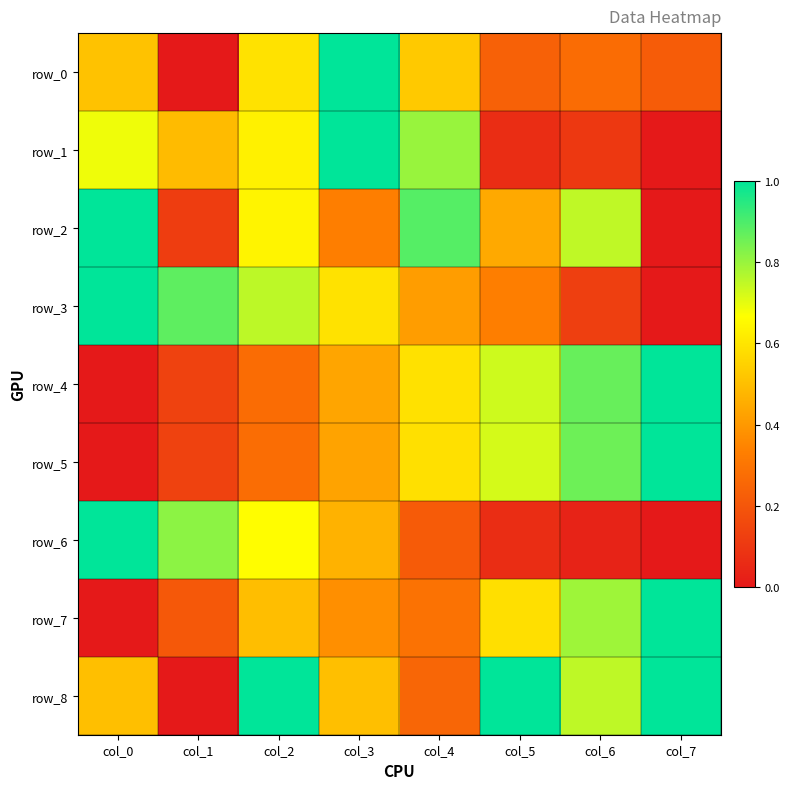

True or false: row_5 has a value of 0.2 at col_1.

False